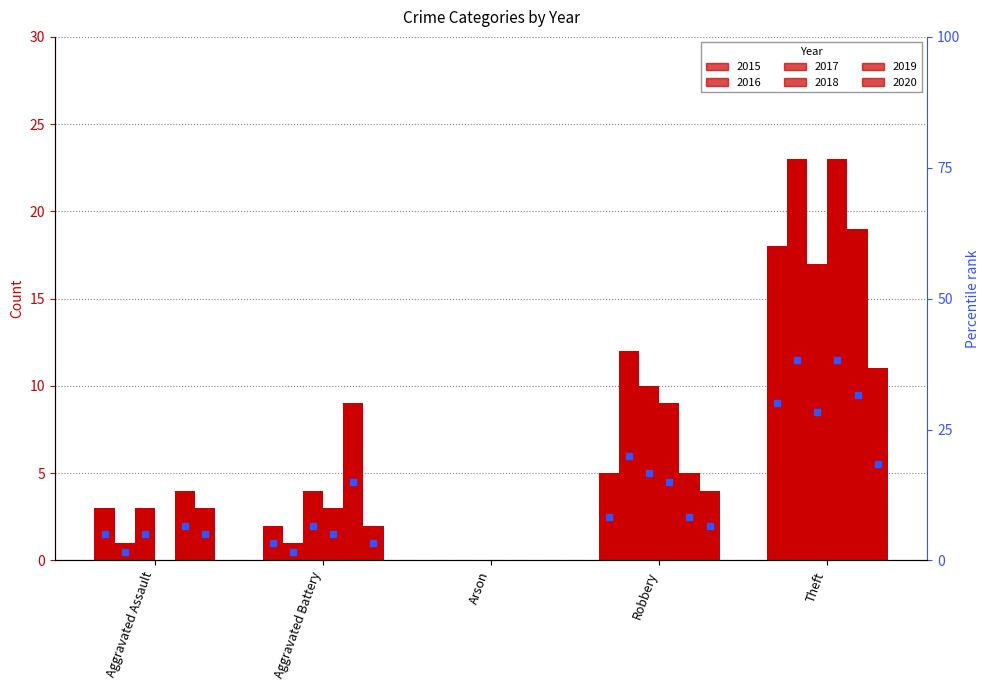

Rank the series by their maximum value, from highest to lowest.

2016, 2018, 2019, 2015, 2017, 2020